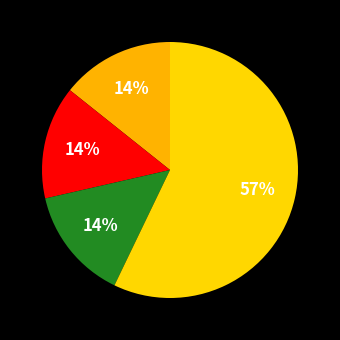

How many slices are in this pie chart?

4